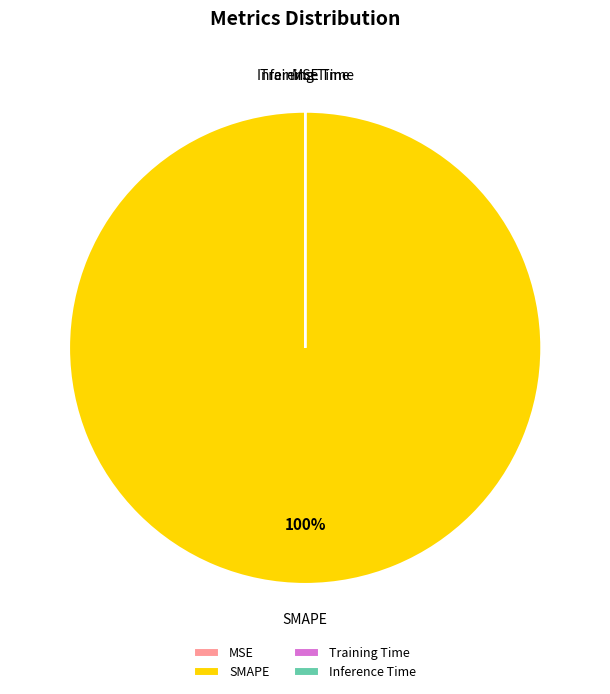

Does SMAPE represent more than half of the total?

Yes